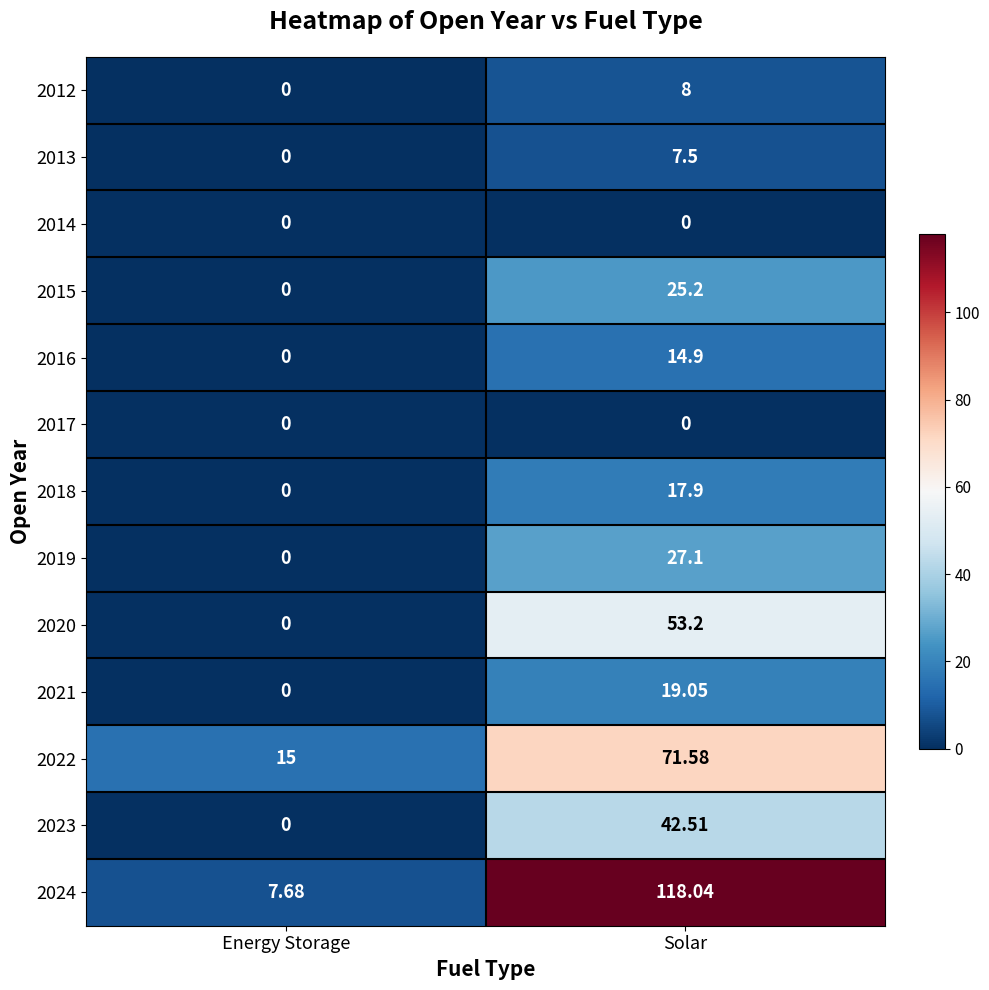

At which category is the sum across all series the highest?

Solar